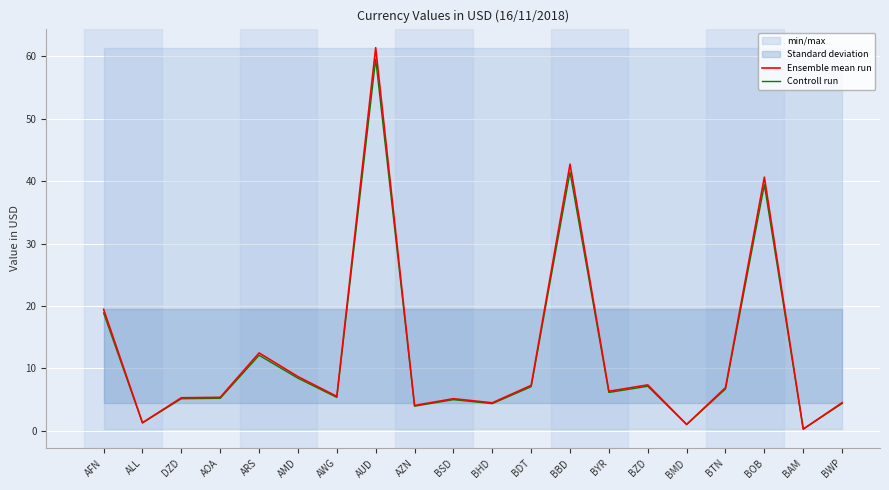

What value does the Controll run series have at BSD?

5.0